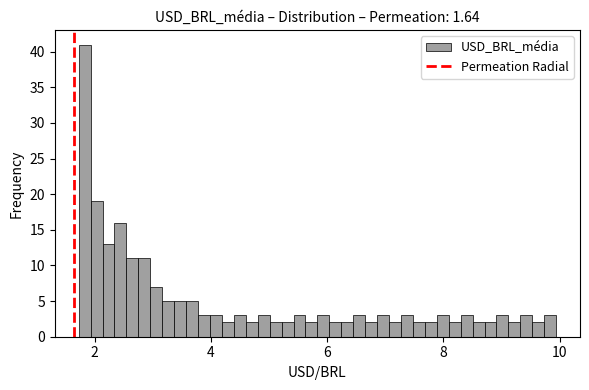

Read against the x-axis, roughly where is the centre of the tallest bar?

1.8